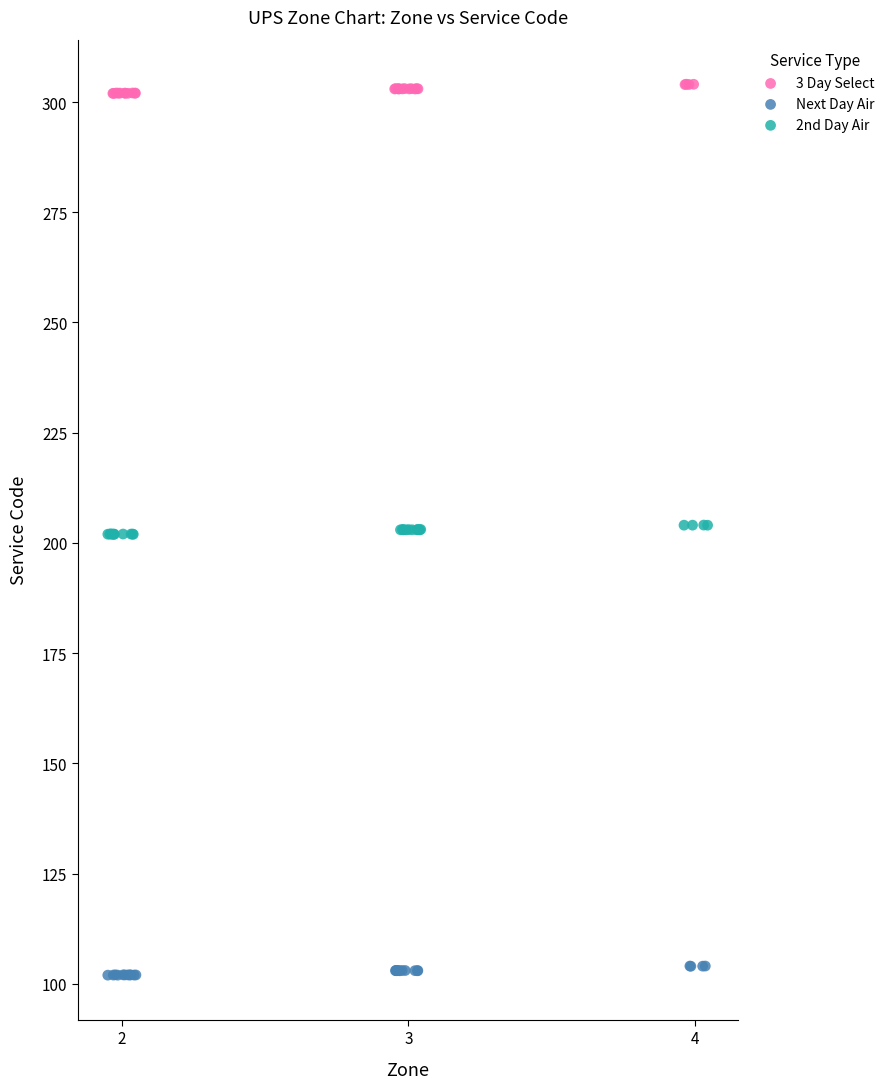

What are all the series names shown in the legend?

3 Day Select, Next Day Air, 2nd Day Air